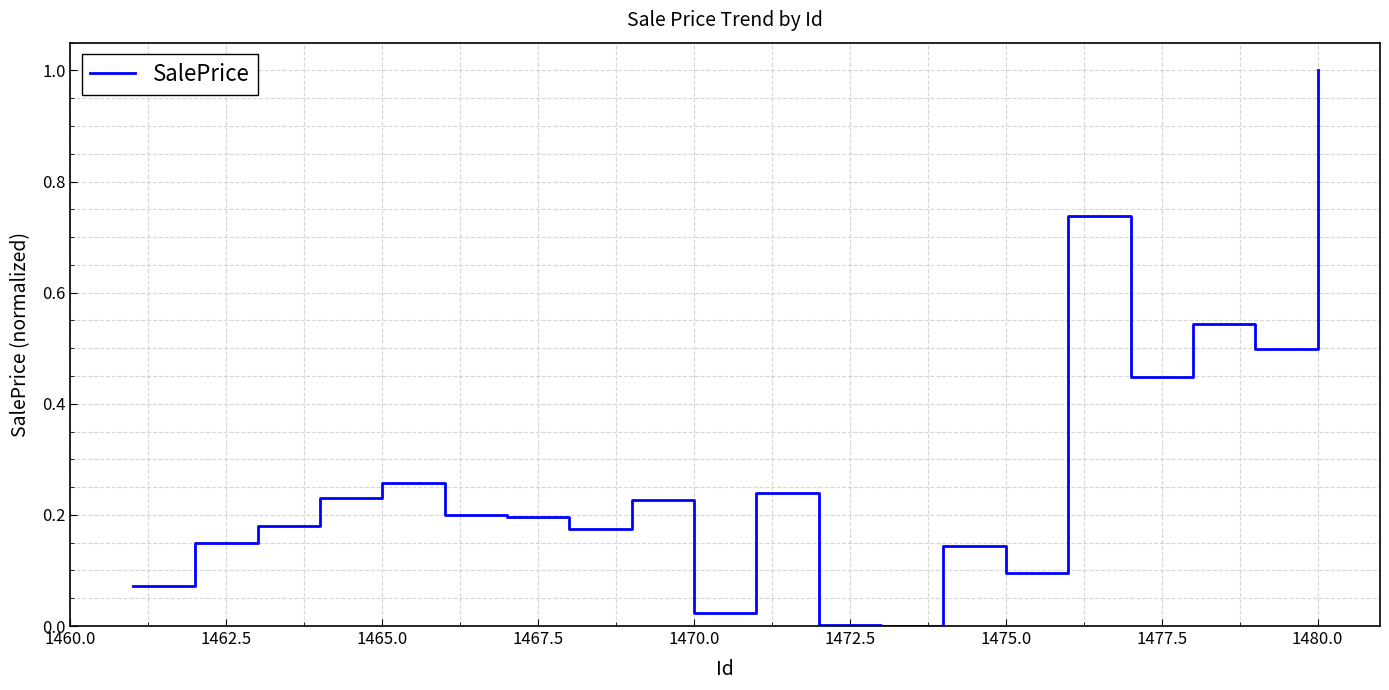

What is the maximum value shown in the chart?

1.0